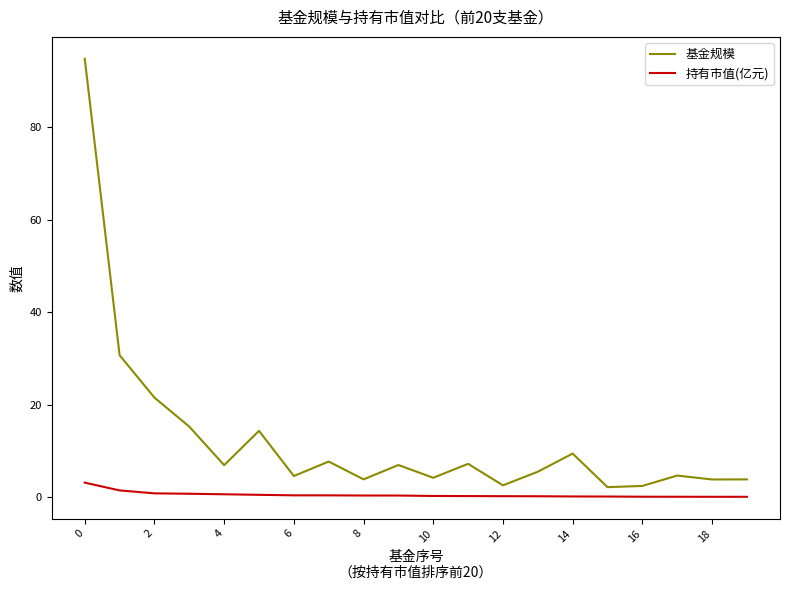

Which series has the largest total across all categories?

基金规模